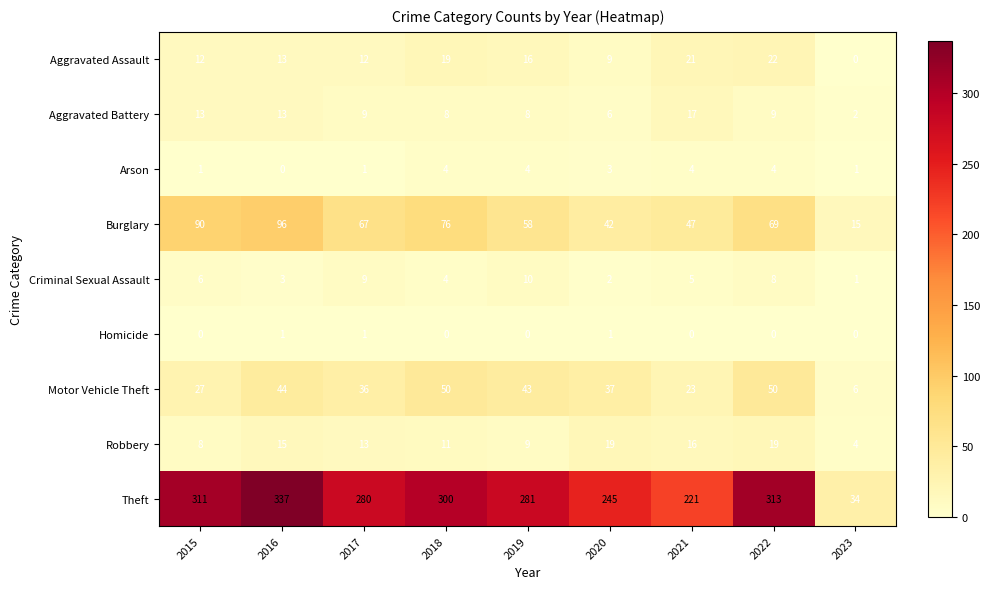

What is the difference between the highest and lowest values at 2023?

34